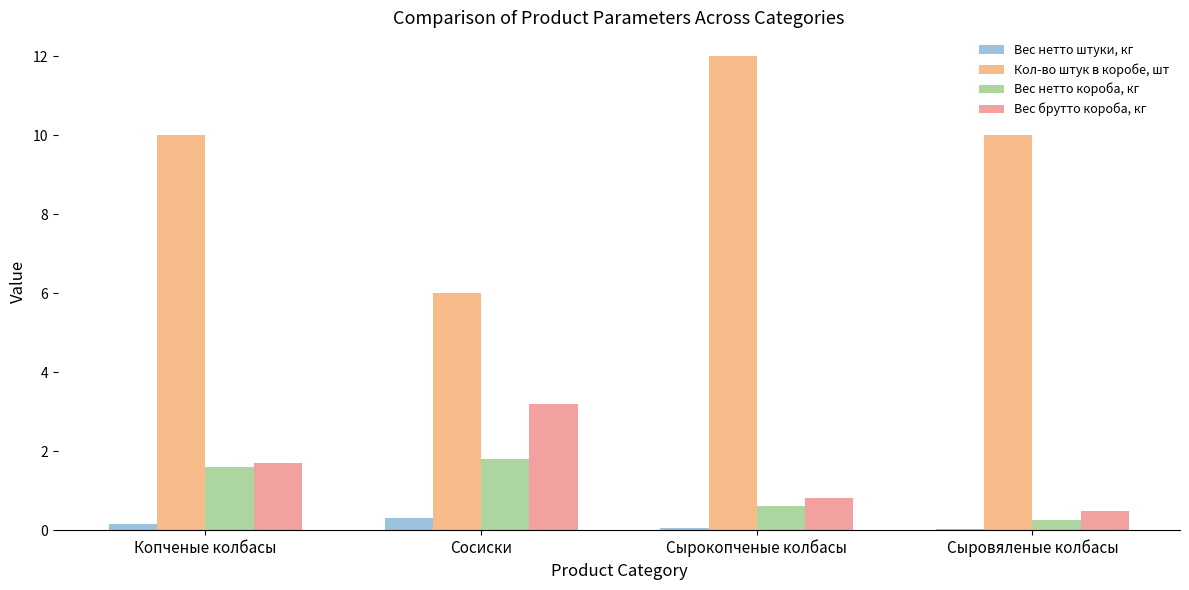

What is the approximate value of Вес брутто короба, кг at Сырокопченые колбасы?

0.8